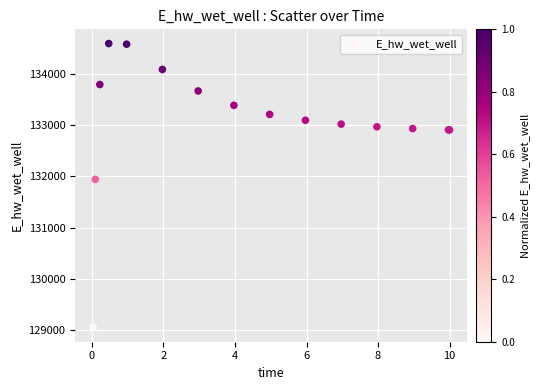

What Y value in the scatter plot is closest to 131819?

131939.6